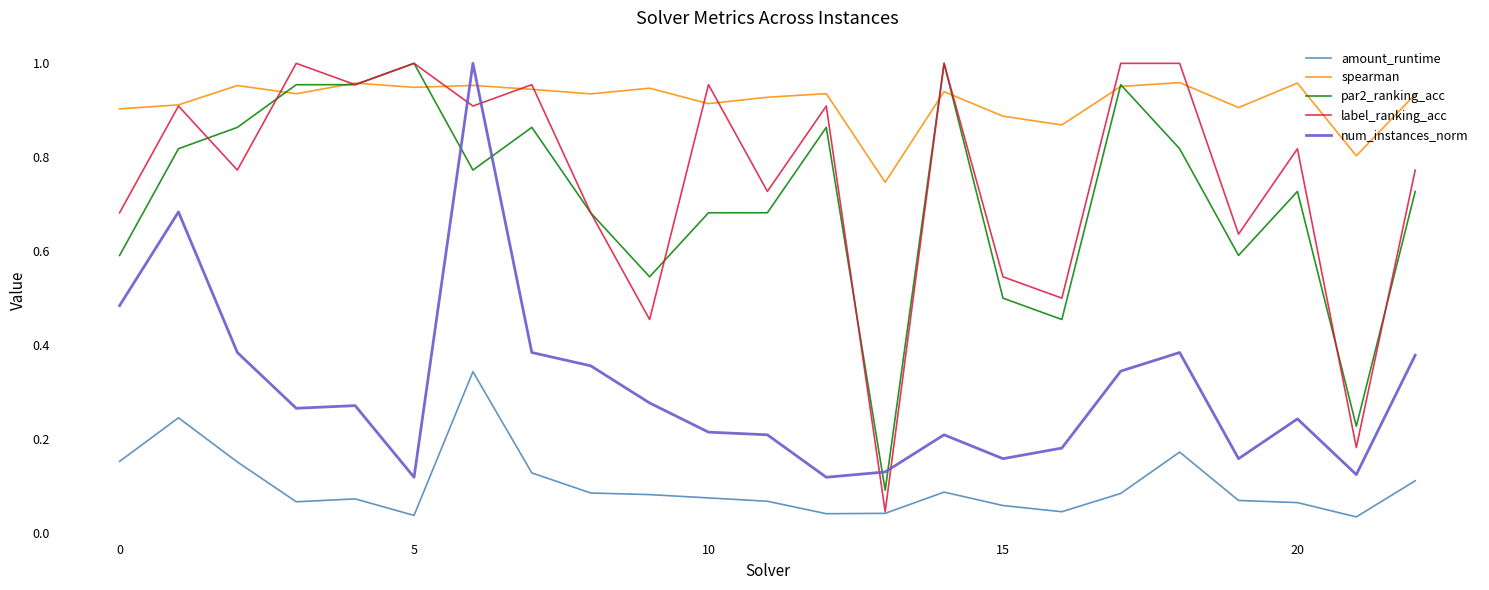

Which series has the widest spread of values?

label_ranking_acc